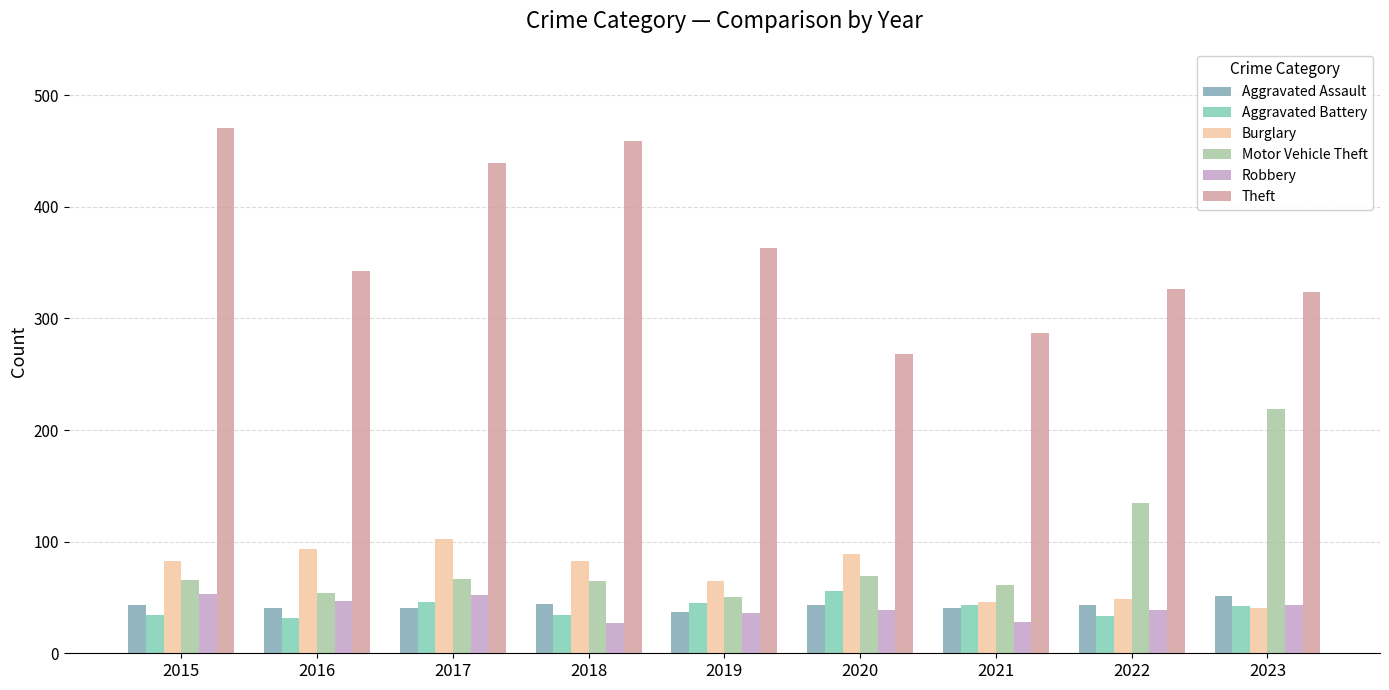

What is the greatest value displayed?

471